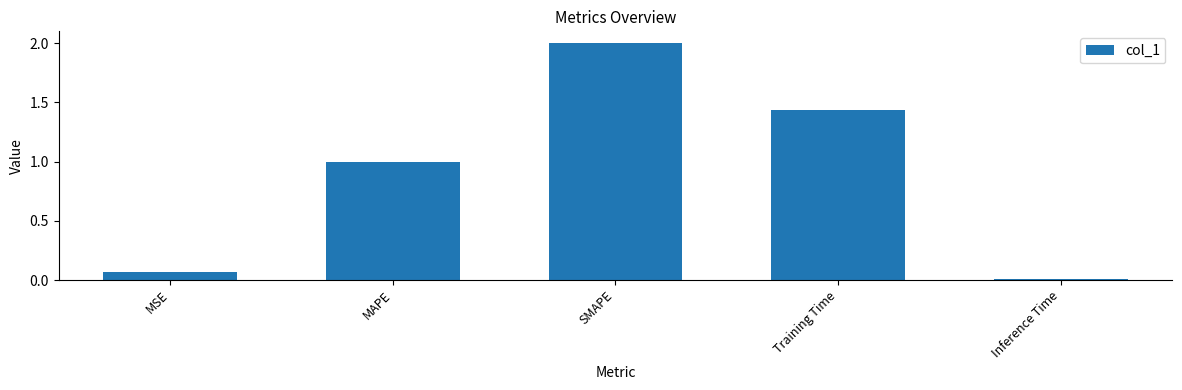

Count the number of categories in the chart.

5